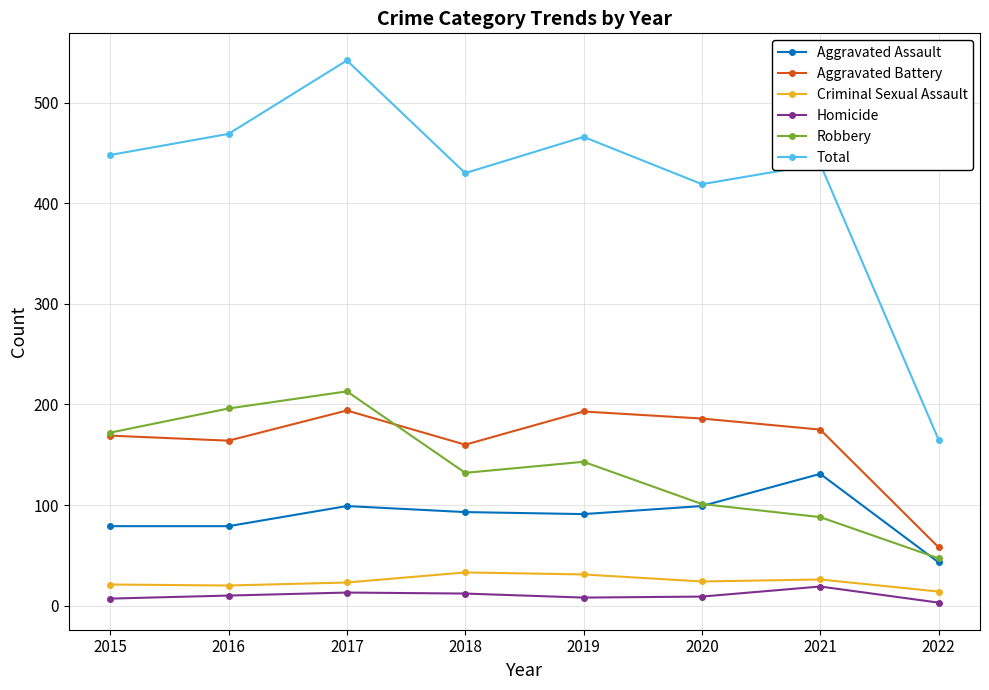

At which category is the sum across all series the highest?

2017